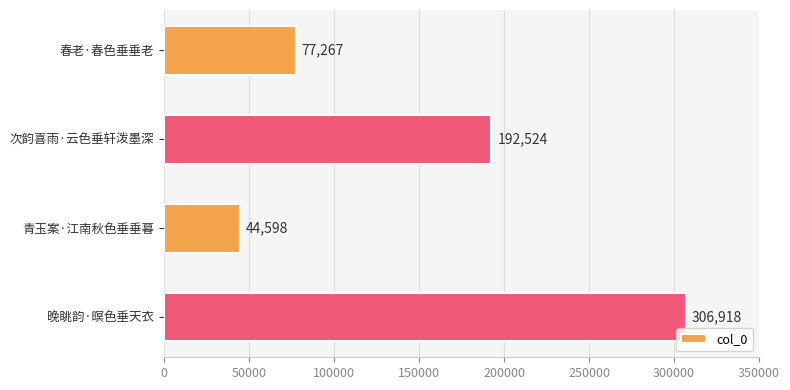

Reading top to bottom, what are all the values shown in this chart?

春老·春色垂垂老=77267	次韵喜雨·云色垂轩泼墨深=192524	青玉案·江南秋色垂垂暮=44598	晚眺韵·暝色垂天衣=306918